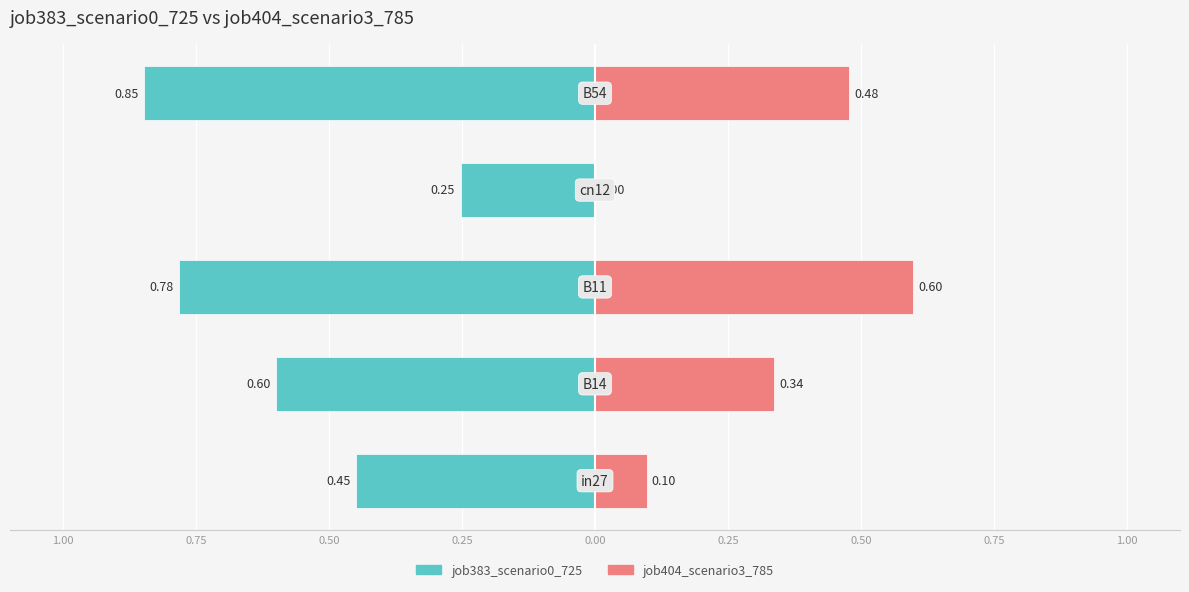

Is it true that job404_scenario3_785 equals 0.5 at 0.00?

True